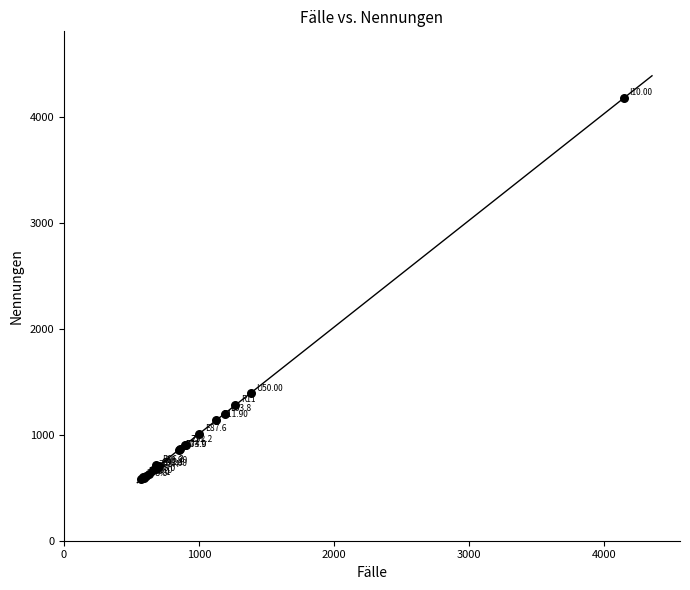

What Y value in the scatter plot is closest to 2383?

1392